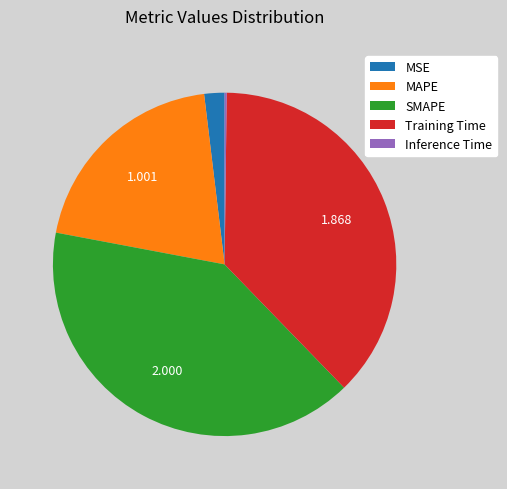

The Training Time slice represents 46% of the pie. True or false?

False